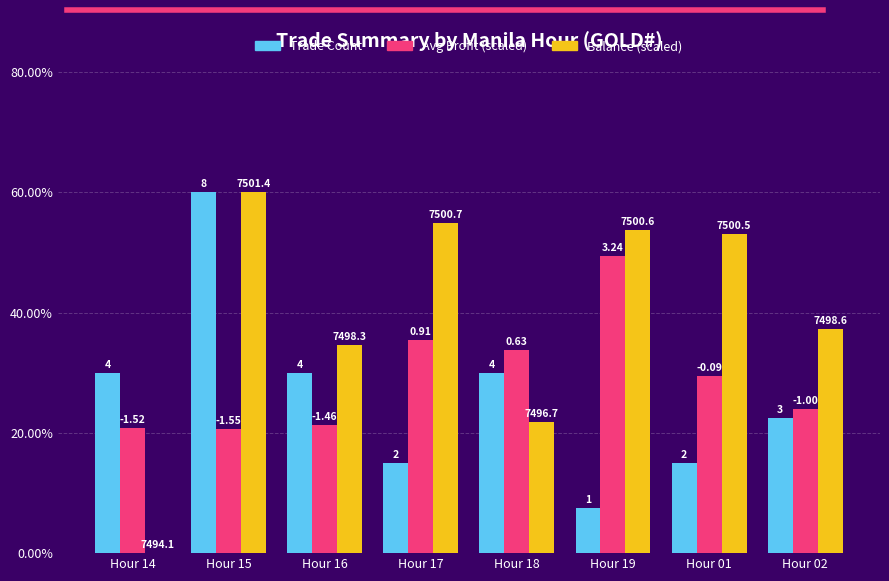

What are all the series names shown in the legend?

Trade Count, Avg Profit (scaled), Balance (scaled)